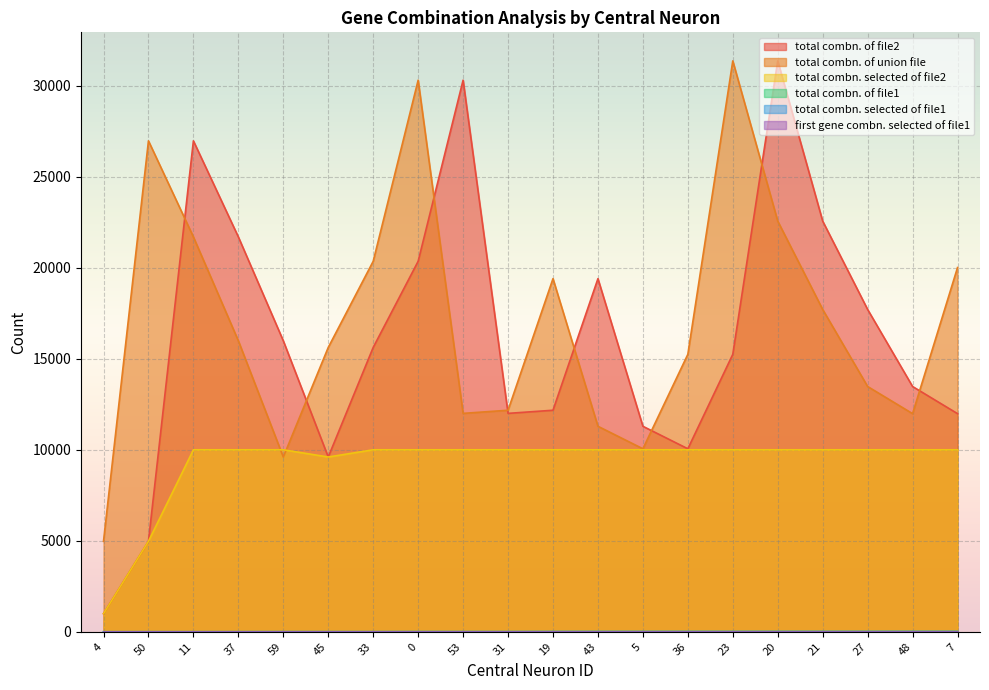

At which category does total combn. of union file reach its first local valley?

59